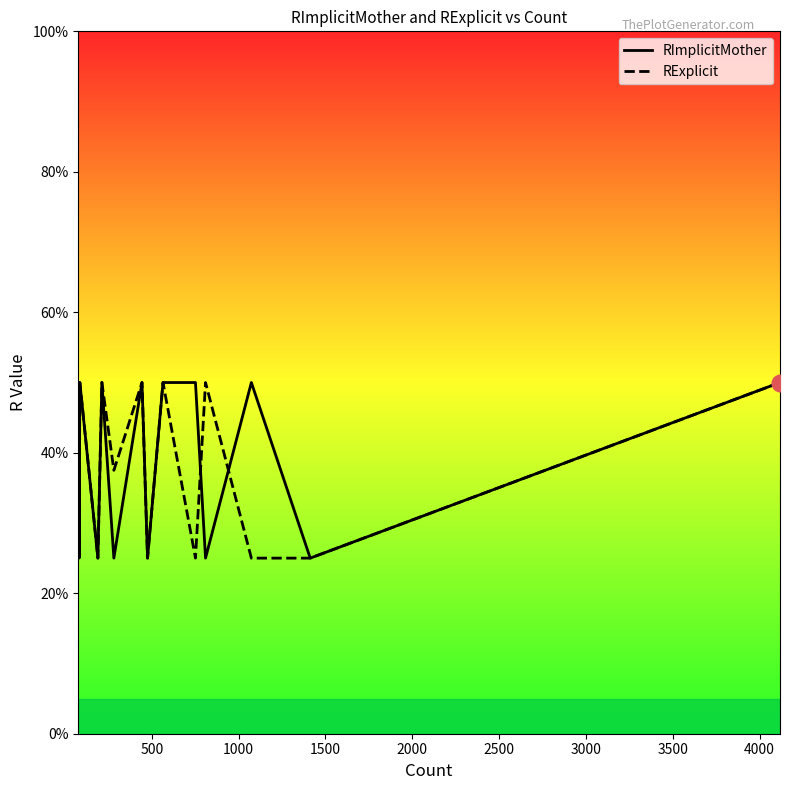

How many RExplicit values are between 0 and 1?

14